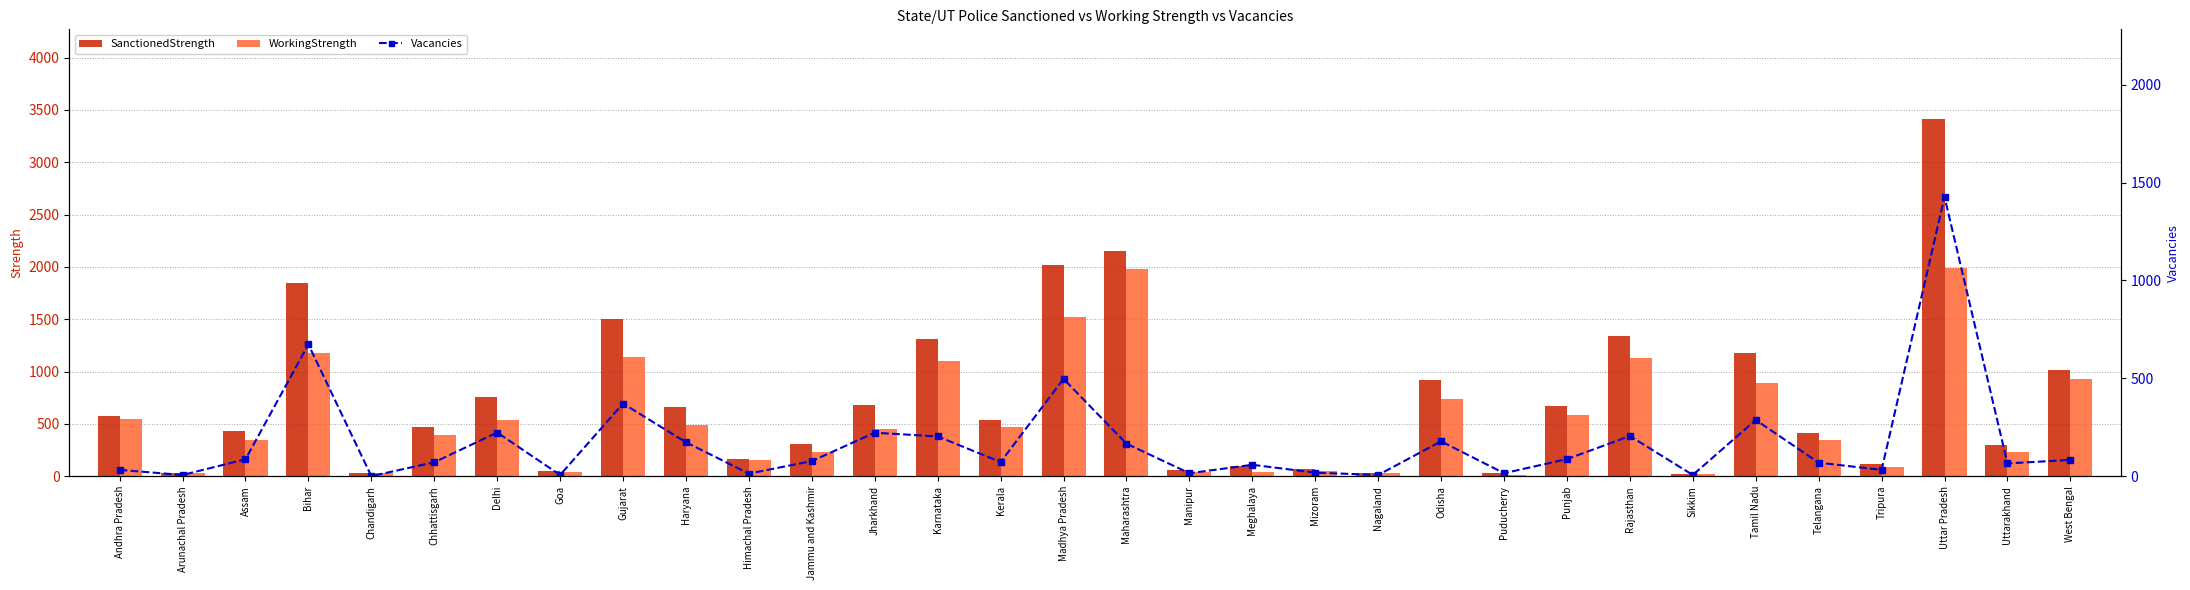

How many values in Vacancies are above zero?

31